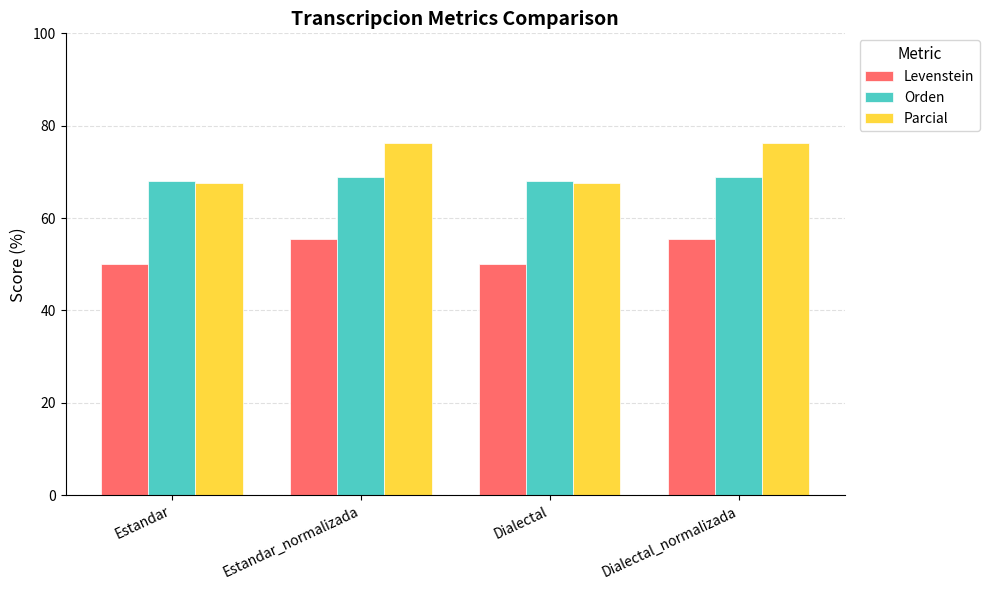

What is the label of the 1st bar from the left?

Estandar